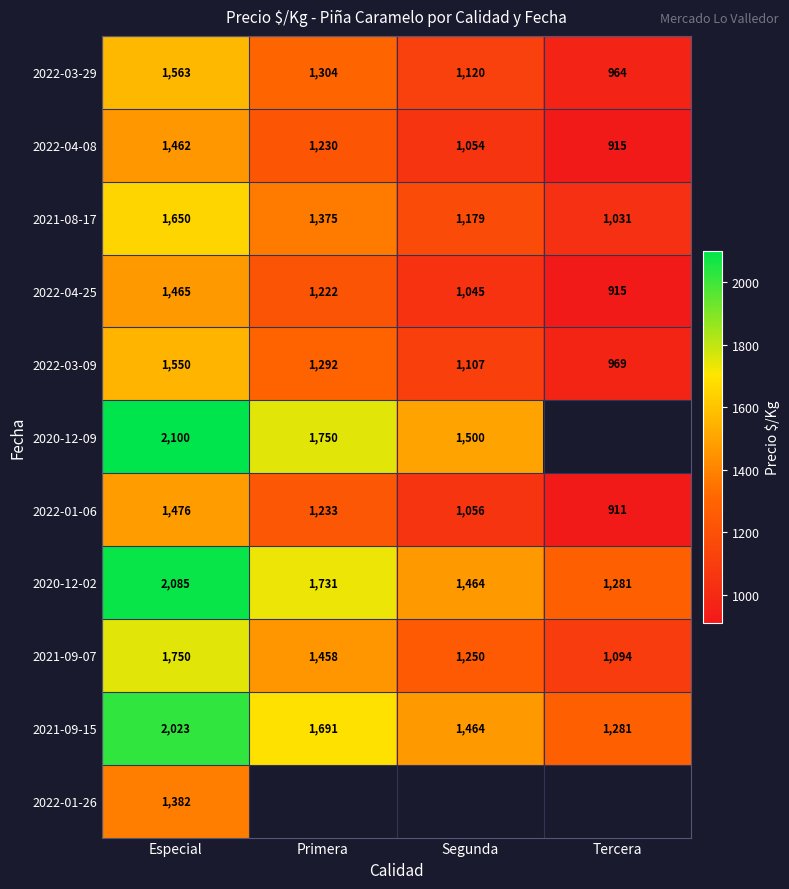

True or false: 2021-09-15 has a value of 3024.9 at Primera.

False